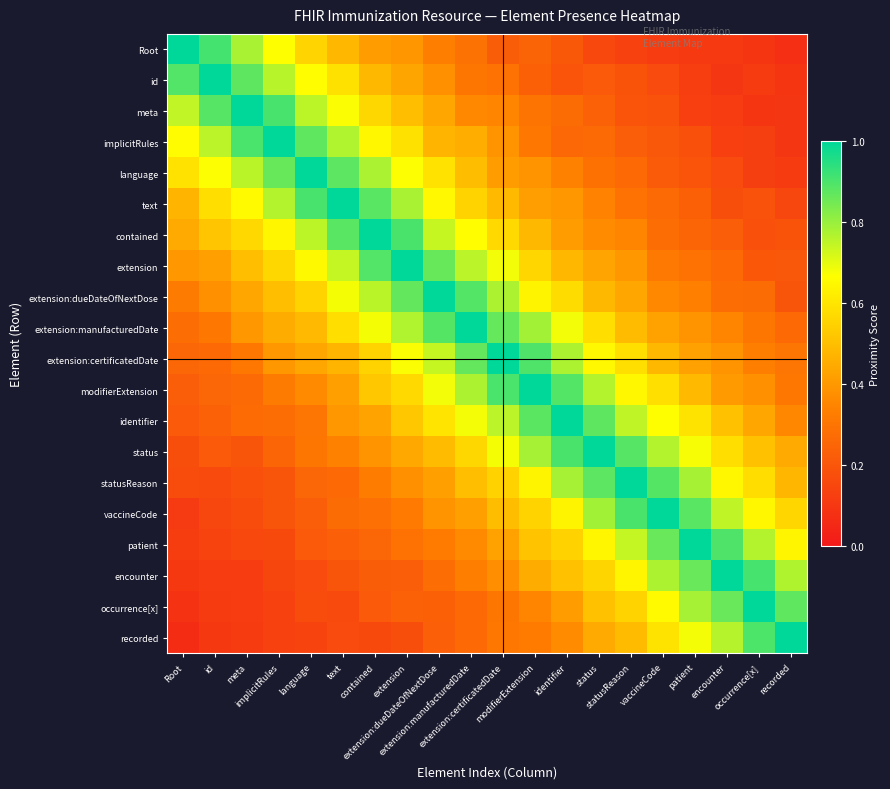

At how many categories does at least one series exceed 0?

20